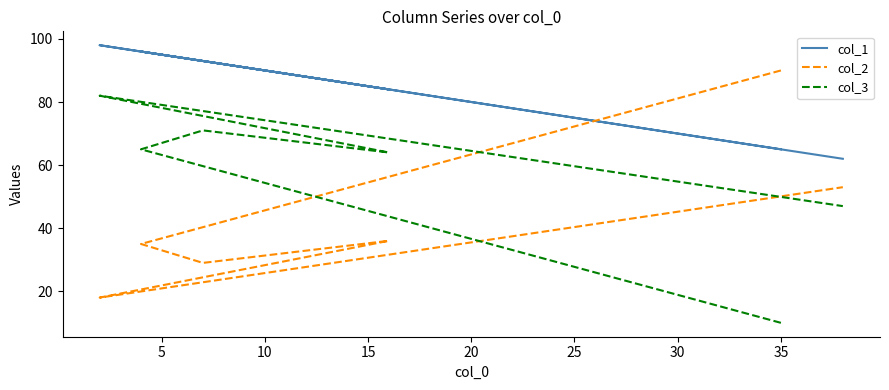

What is the difference between the maximum and minimum values in the col_2 series?

72